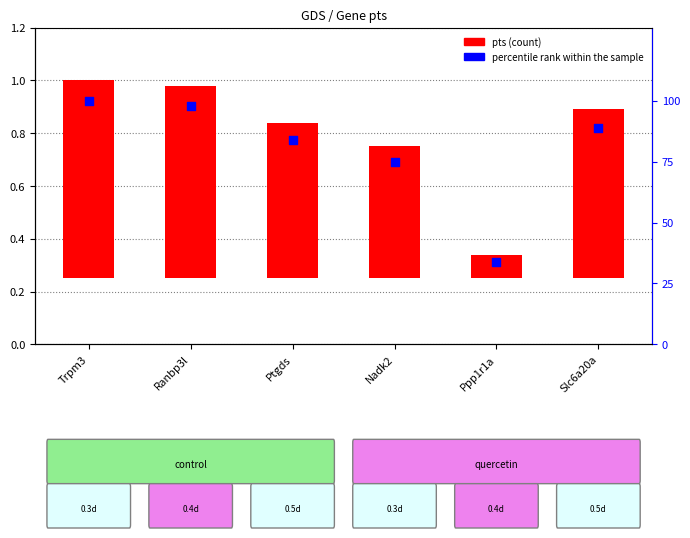

Which series has the largest total across all categories?

percentile rank within the sample